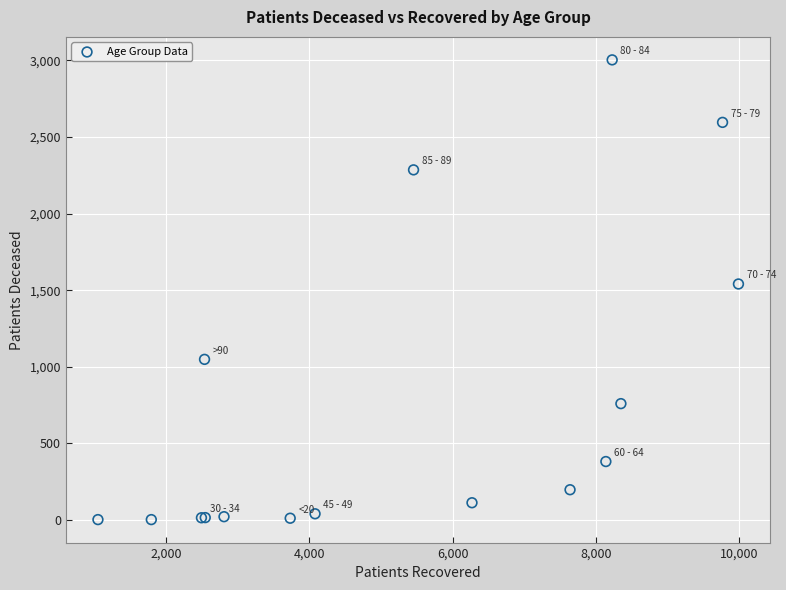

What Y value in the scatter plot is closest to 1503?

1541